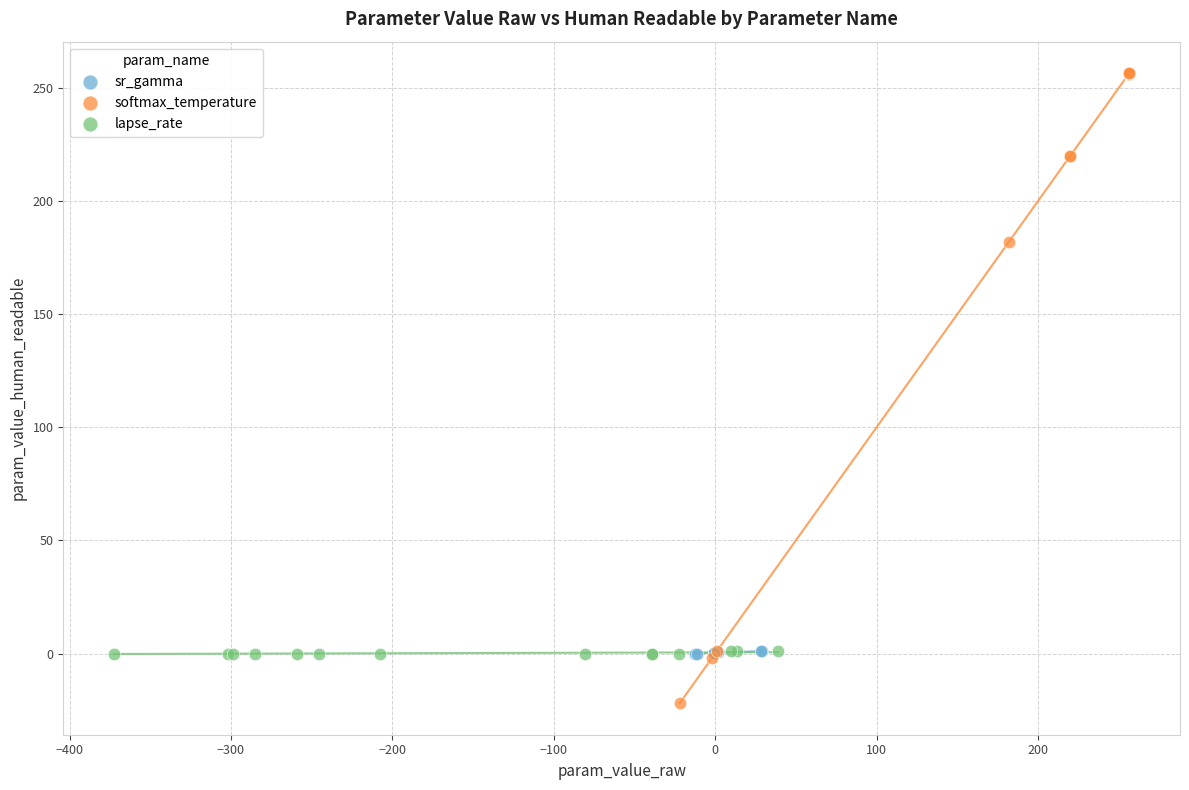

Which series contains the lowest Y value?

softmax_temperature